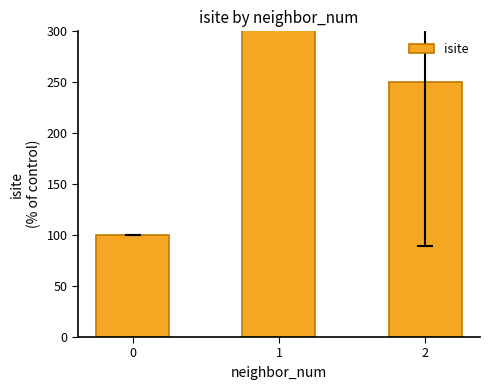

Reading left to right, extract all data points from this chart.

100.0	1156.2	250.0